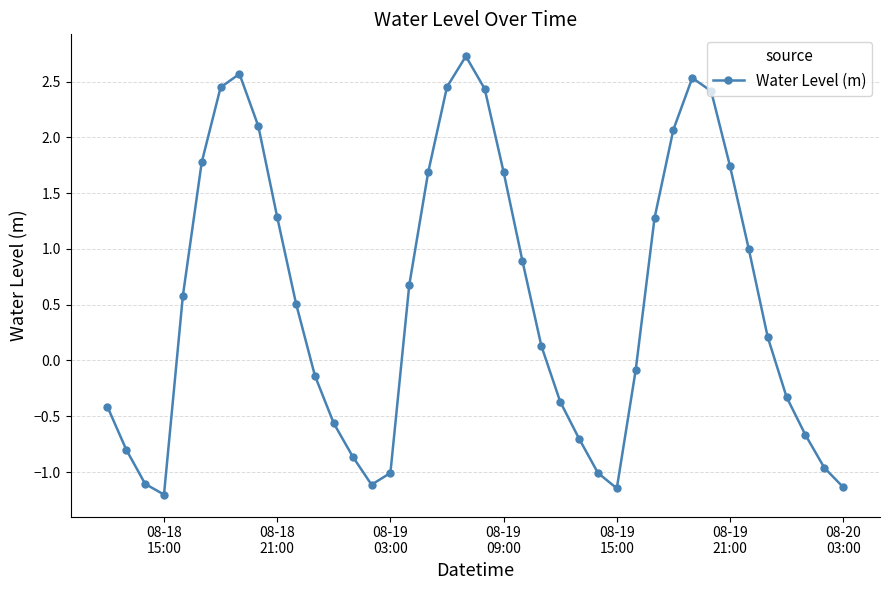

What is the greatest value displayed?

2.7